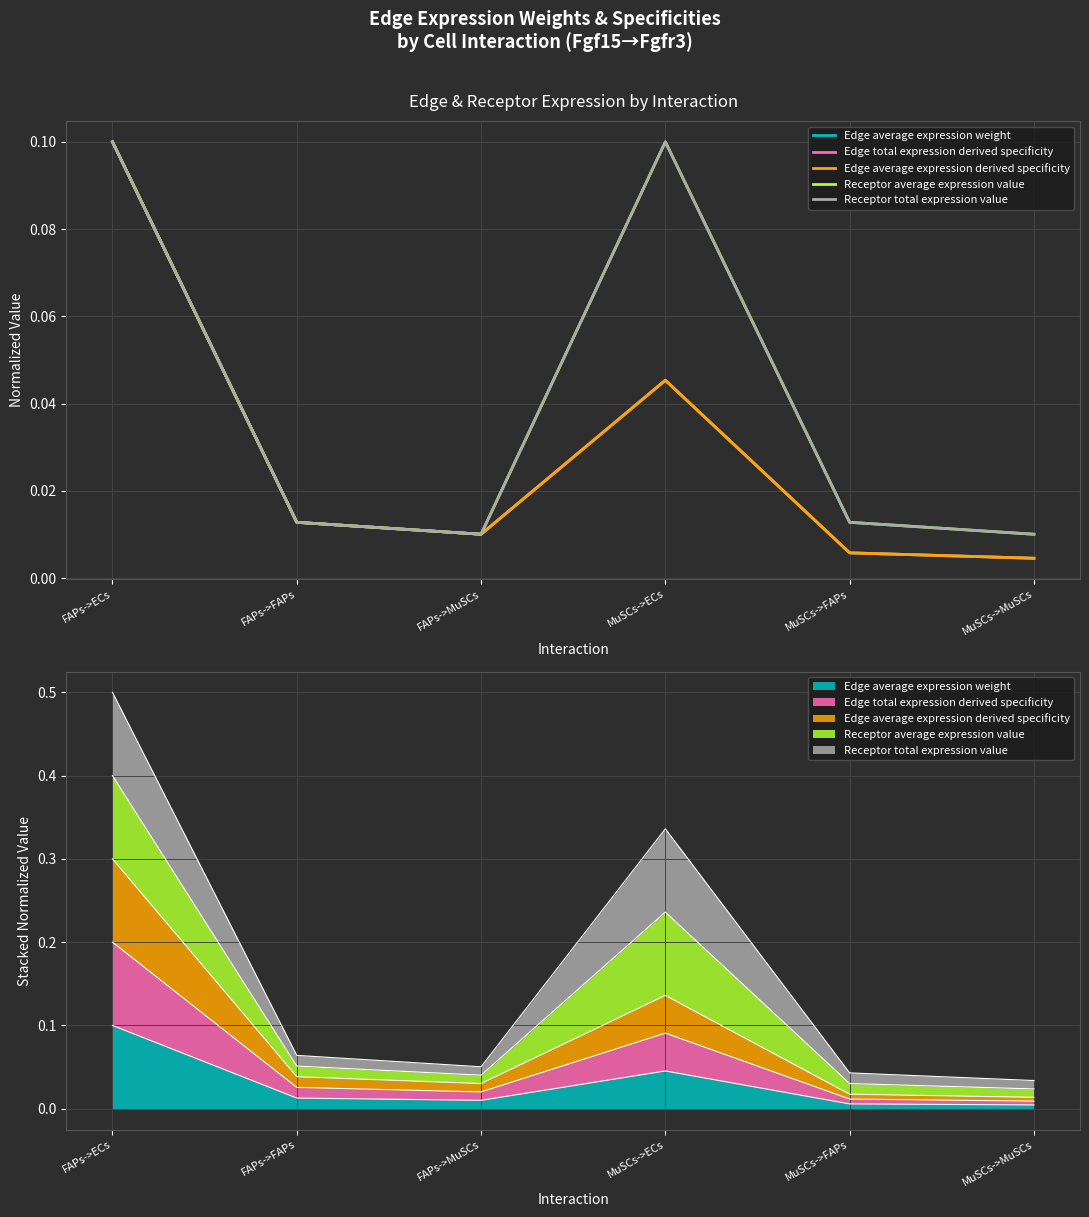

What is the label of the 3rd point from the left?

FAPs->MuSCs